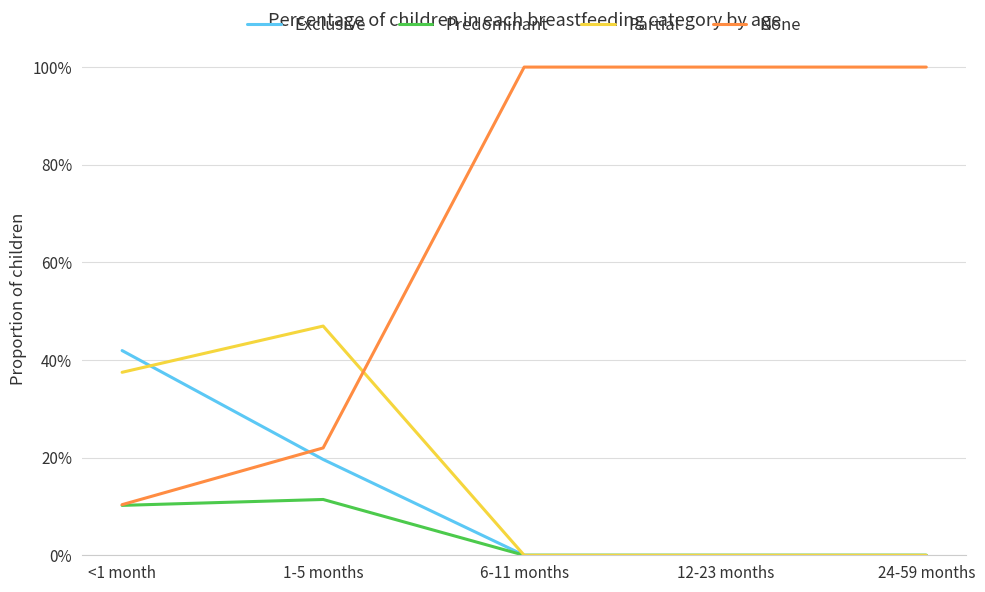

What is the average value of the None series?

0.7